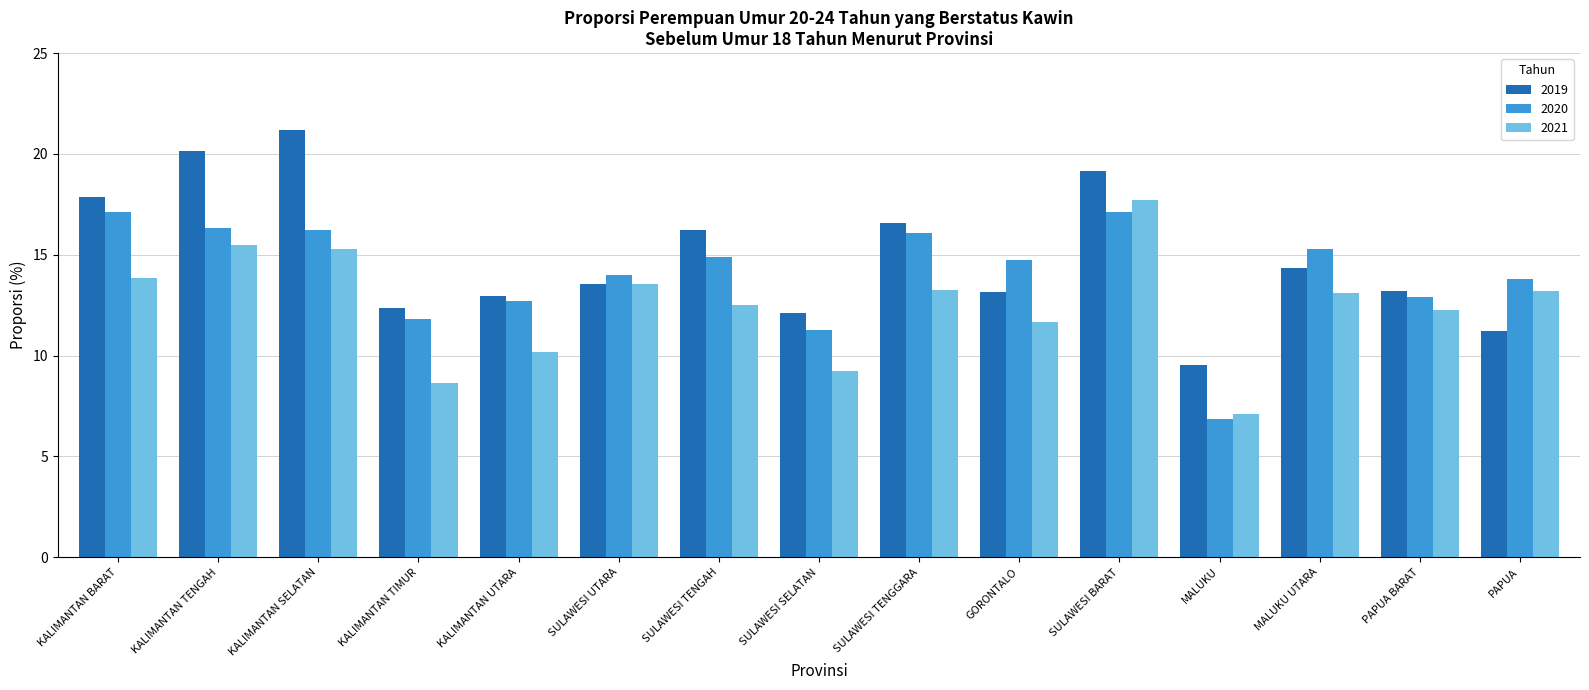

Which series has the widest spread of values?

2019